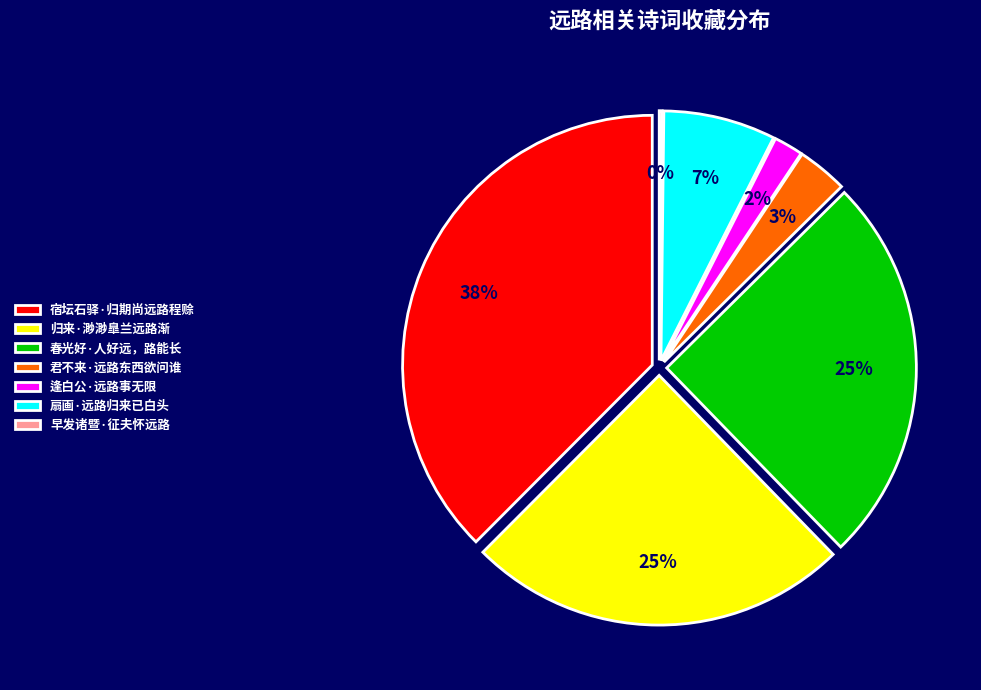

Does 春光好·人好远，路能长 represent more than half of the total?

No